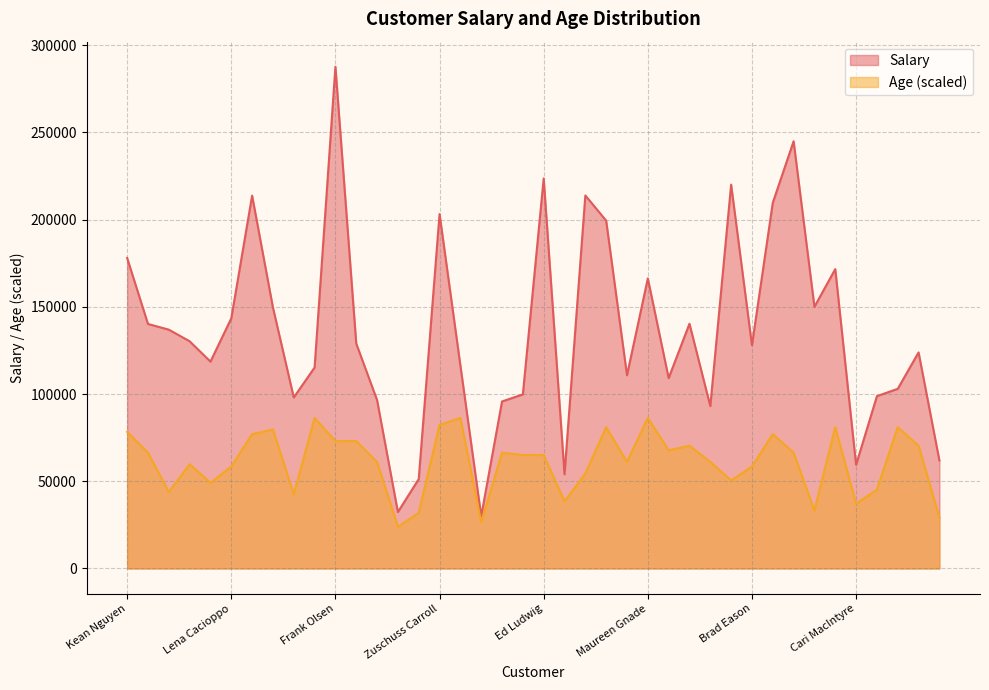

How many interior local valleys does the Salary series have?

11